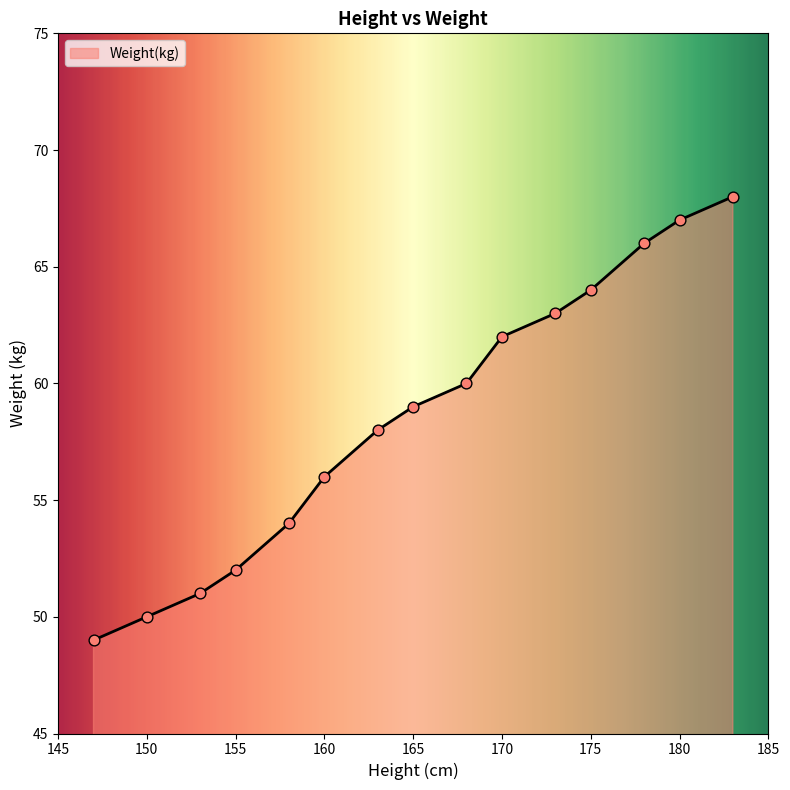

What is the greatest value displayed?

68